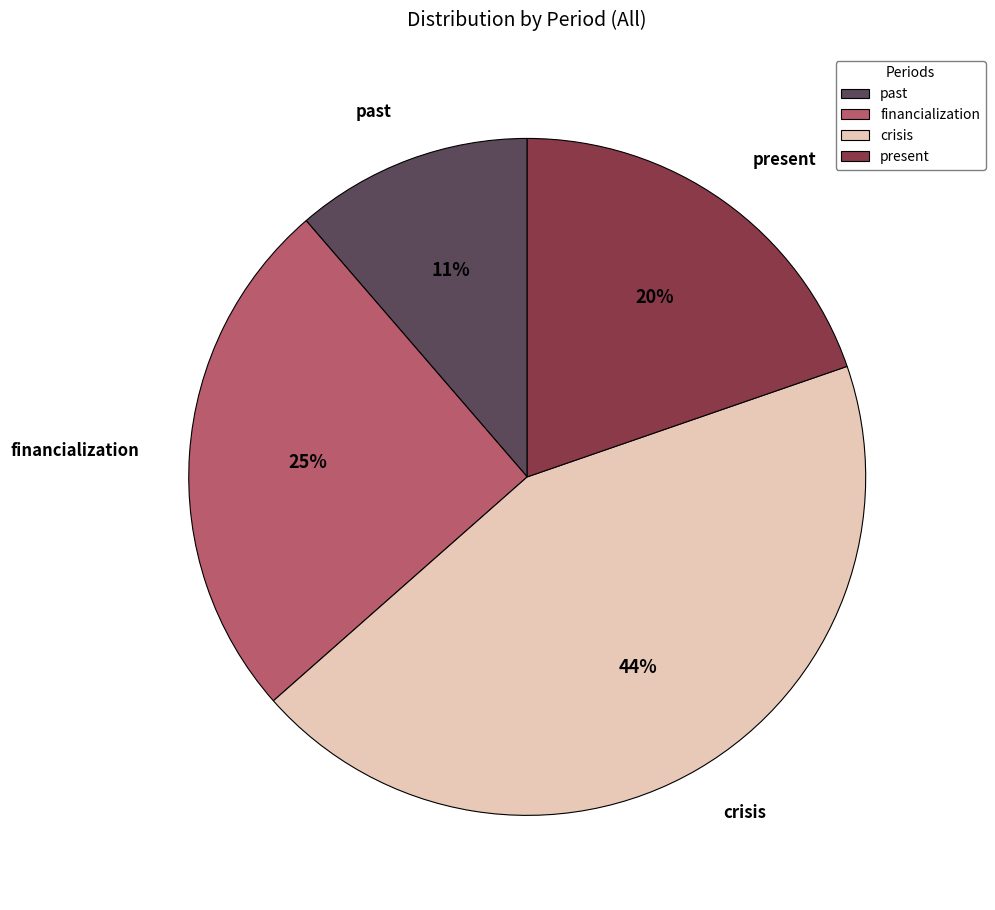

What is the smallest slice in the pie chart?

past